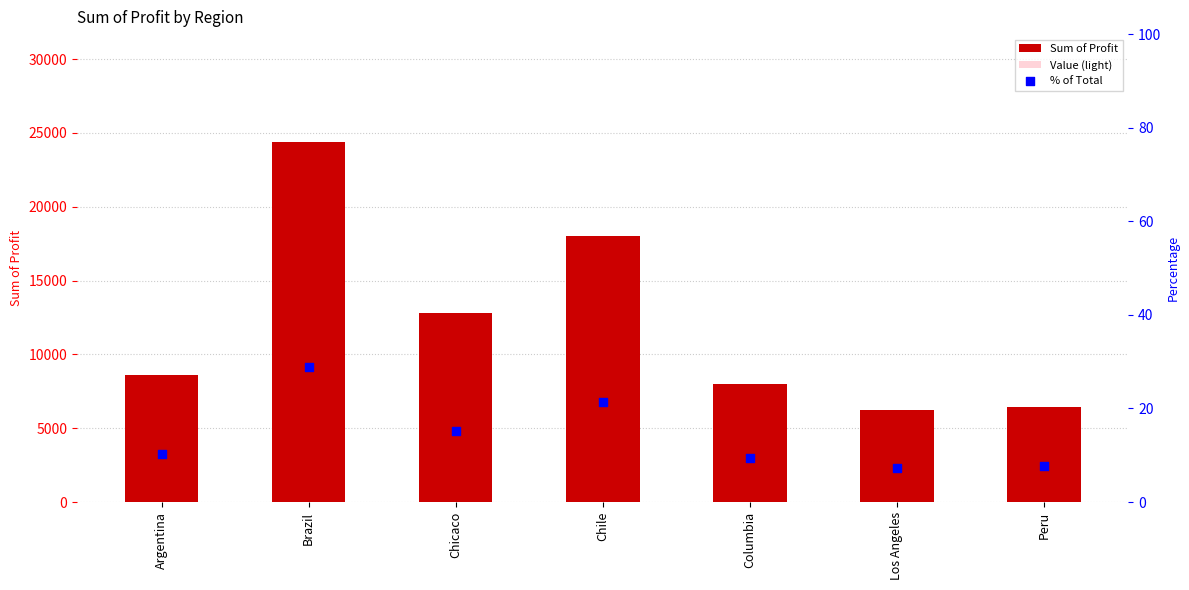

What are all the series names shown in the legend?

Sum of Profit, Value (light), % of Total